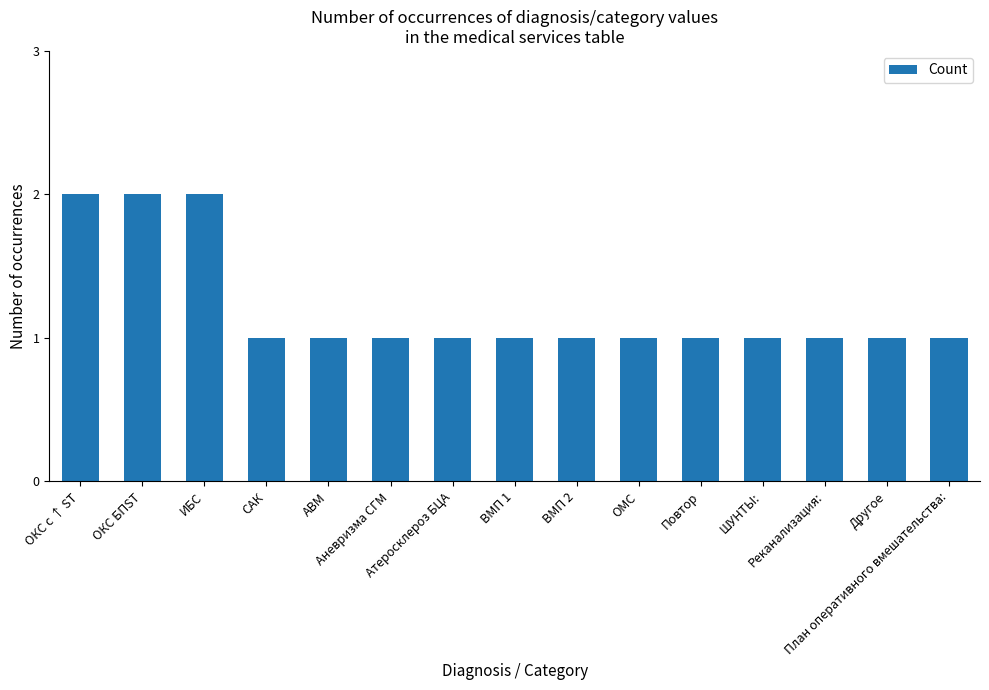

What is the sum of all values?

18